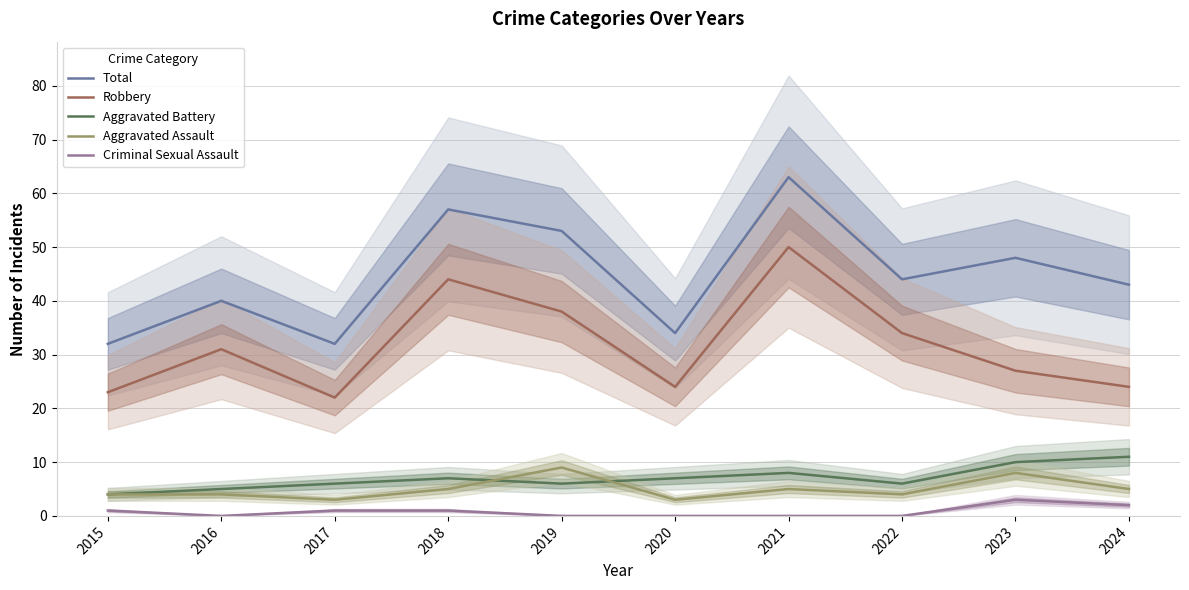

What is the difference between the maximum and second lowest values in the Criminal Sexual Assault series?

3